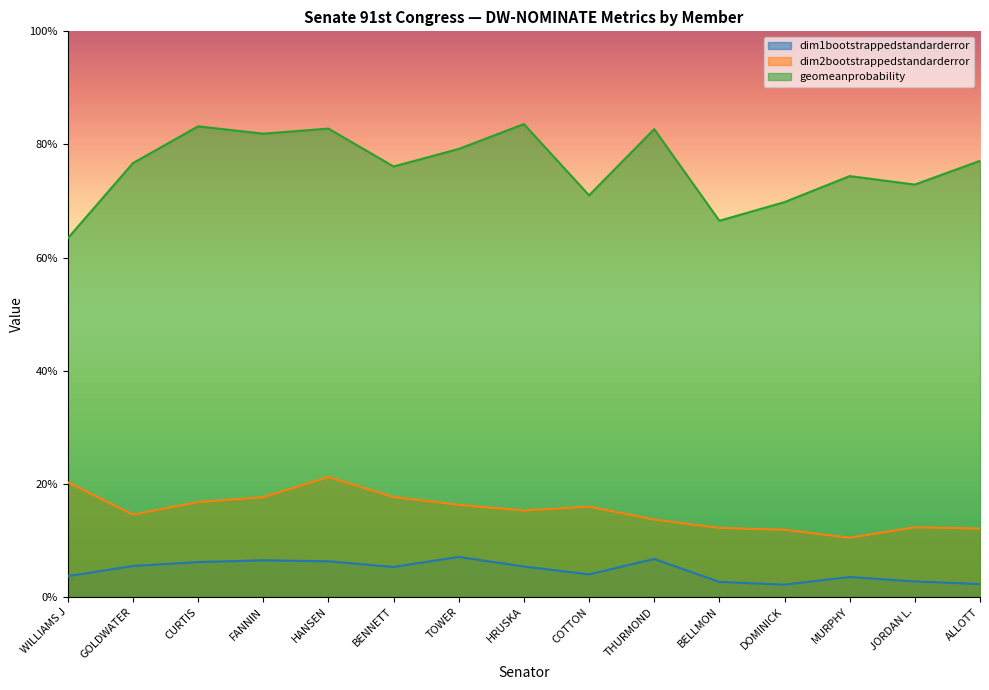

True or false: geomeanprobability and dim2bootstrappedstandarderror intersect in this chart.

False